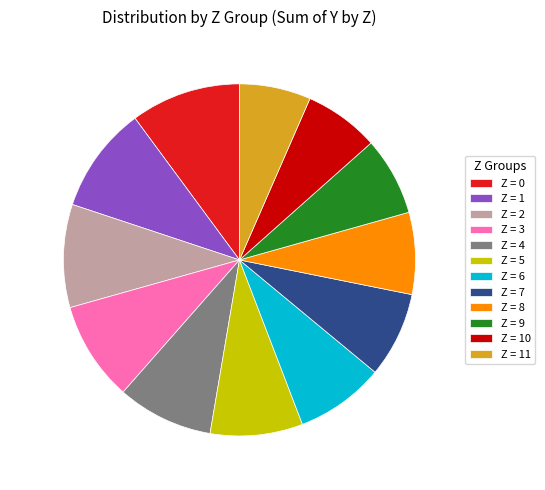

Approximately how many times larger is the value at Z = 0 compared to Z = 1?

1.0